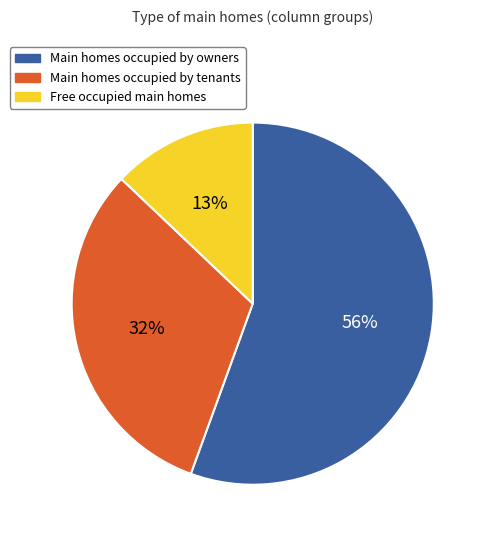

Which category has the biggest portion of the pie?

Main homes occupied by owners